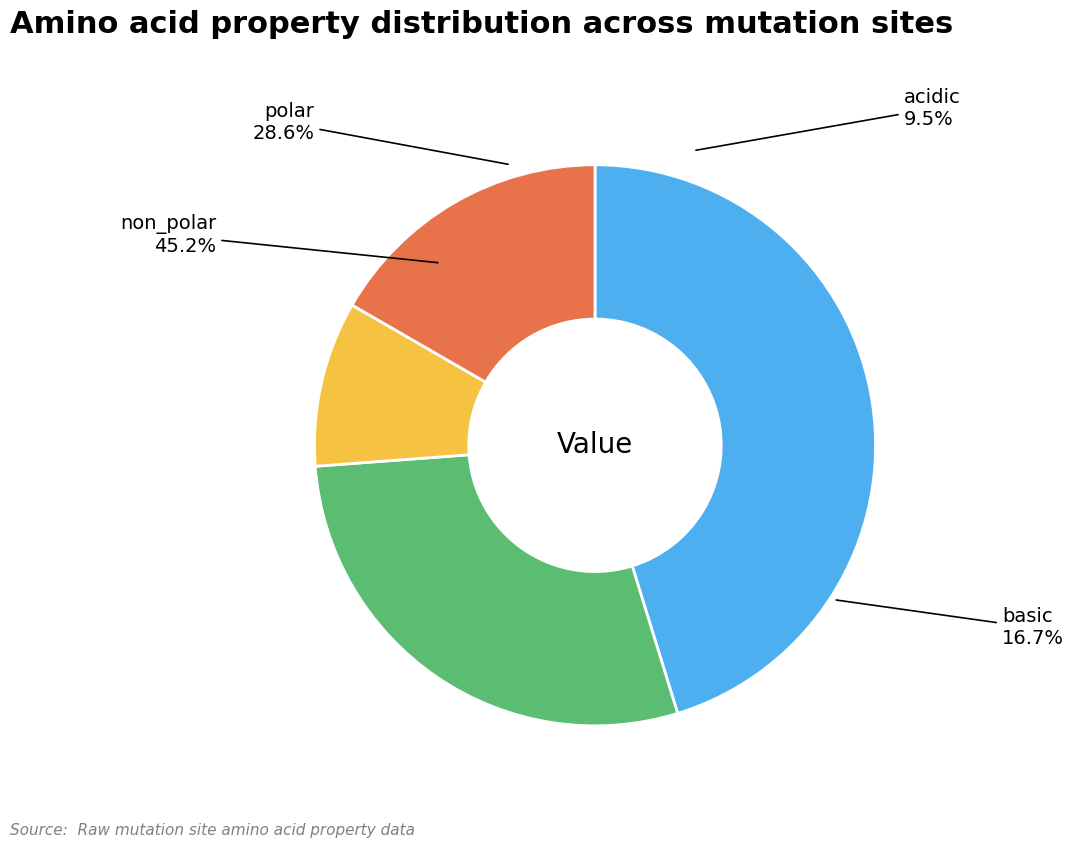

How many slices are in this pie chart?

4